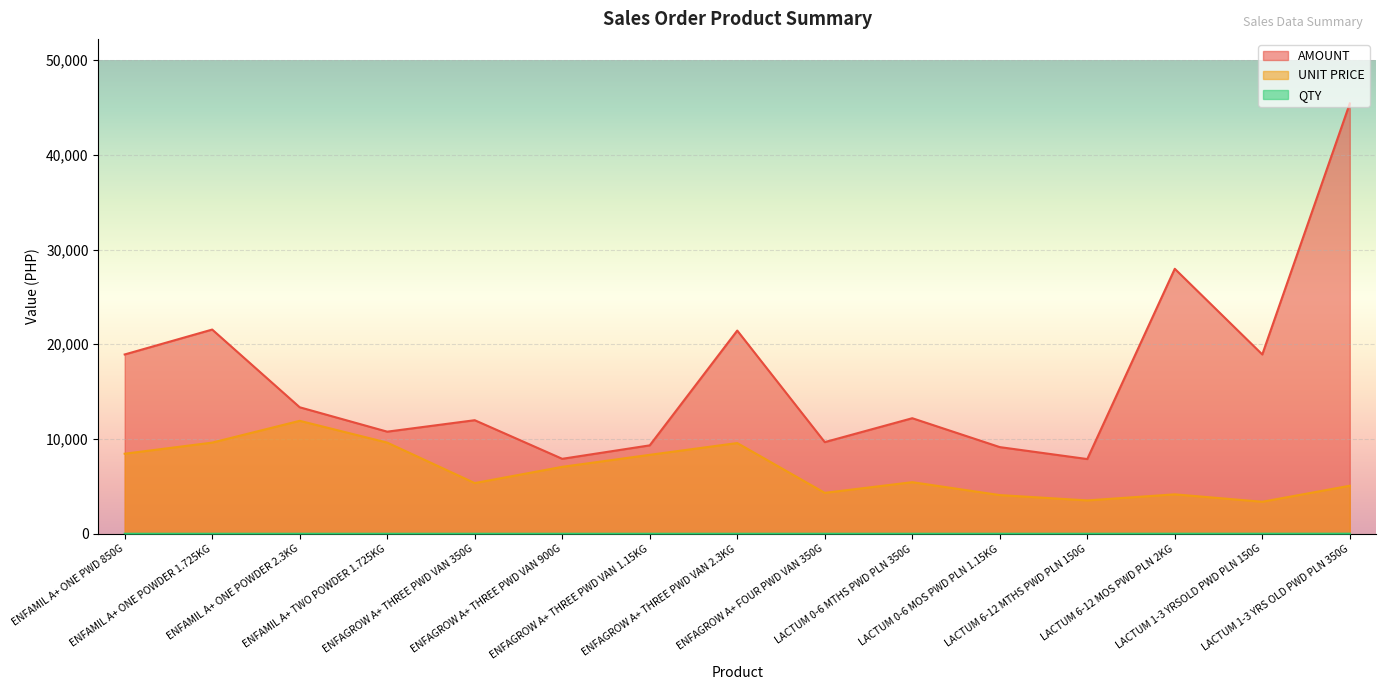

Which series changed the most between ENFAMIL A+ ONE POWDER 2.3KG and LACTUM 0-6 MOS PWD PLN 1.15KG?

UNIT PRICE